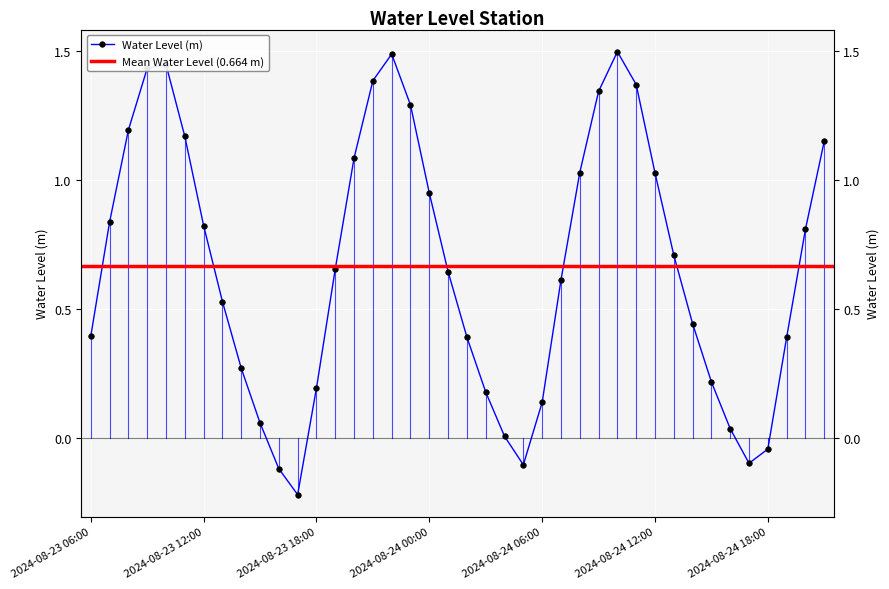

What is the ratio of the value at 2024-08-23 13:00 to the value at 2024-08-23 08:00?

0.4